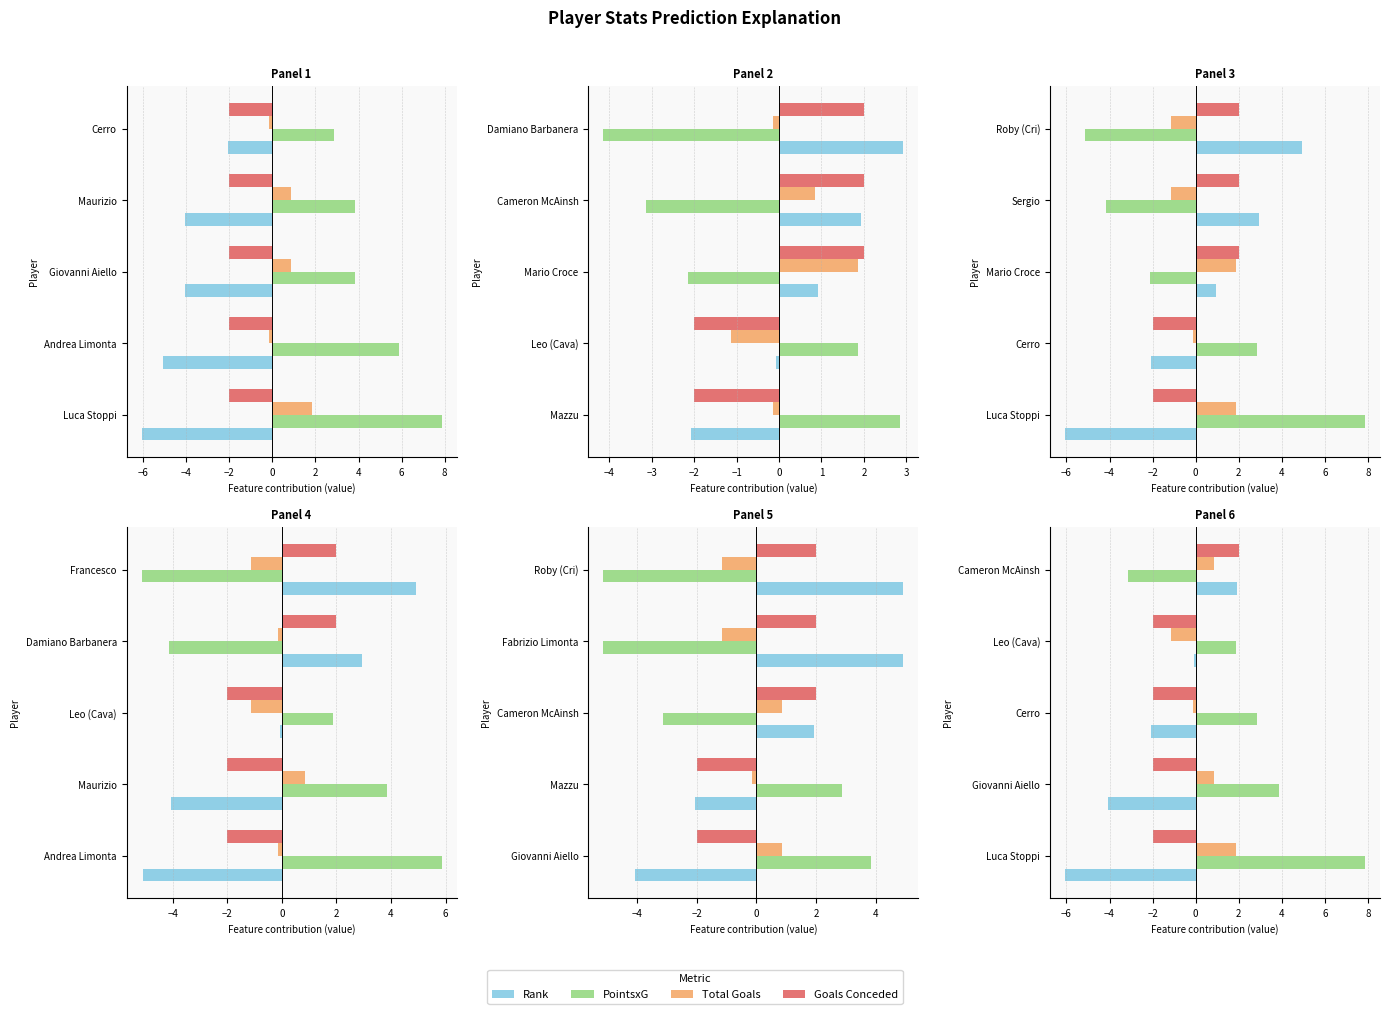

How many values in Goals Conceded are below zero?

4